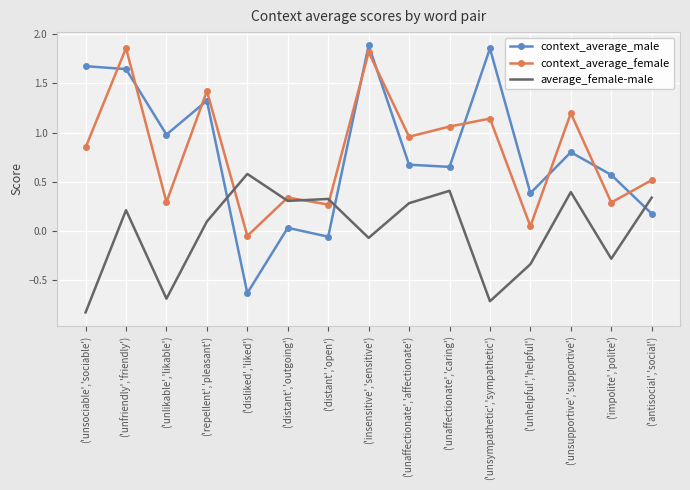

Rank the series at ('unaffectionate','affectionate') from lowest to highest value.

average_female-male, context_average_male, context_average_female